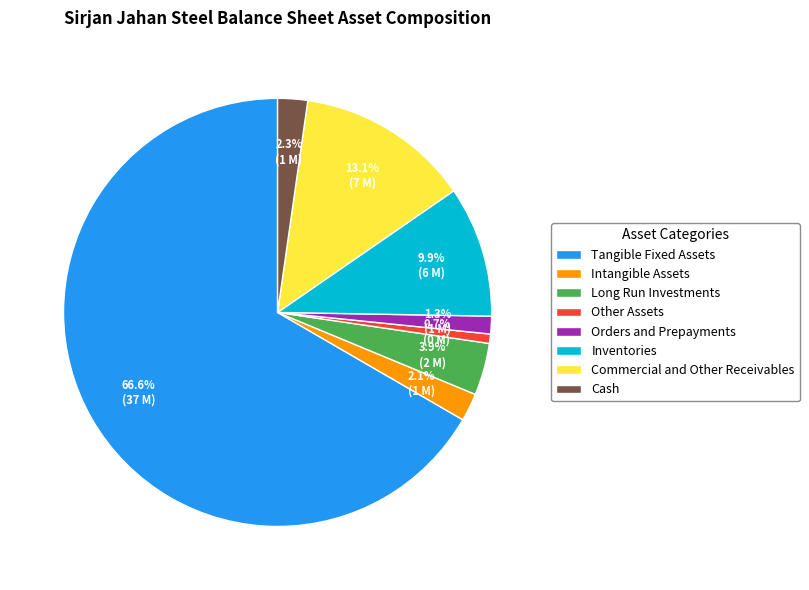

To the nearest percent, what portion does Cash represent?

2%